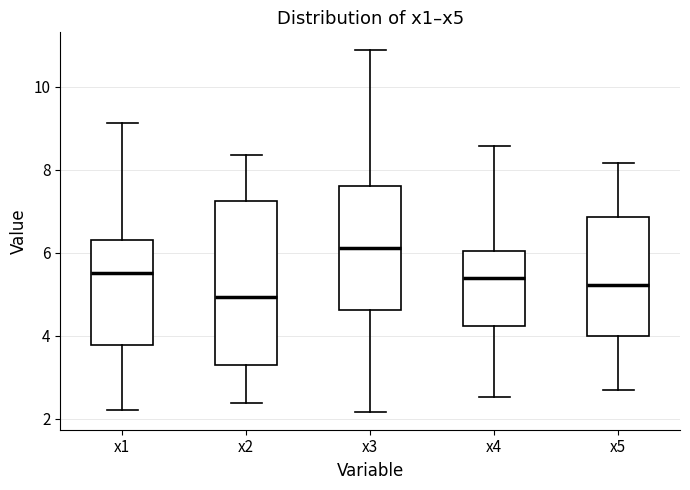

Reading left to right, read every box against the y-axis: the position of its median line, the range the box covers, and the ends of its whiskers. The values are not printed on the chart, so give them approximately, as read against the axis.

x1: median 5.6, box 3.8 to 6.4, whiskers 2.2 to 9.2
x2: median 5.0, box 3.2 to 7.2, whiskers 2.4 to 8.4
x3: median 6.2, box 4.6 to 7.6, whiskers 2.2 to 10.8
x4: median 5.4, box 4.2 to 6.0, whiskers 2.6 to 8.6
x5: median 5.2, box 4.0 to 6.8, whiskers 2.6 to 8.2